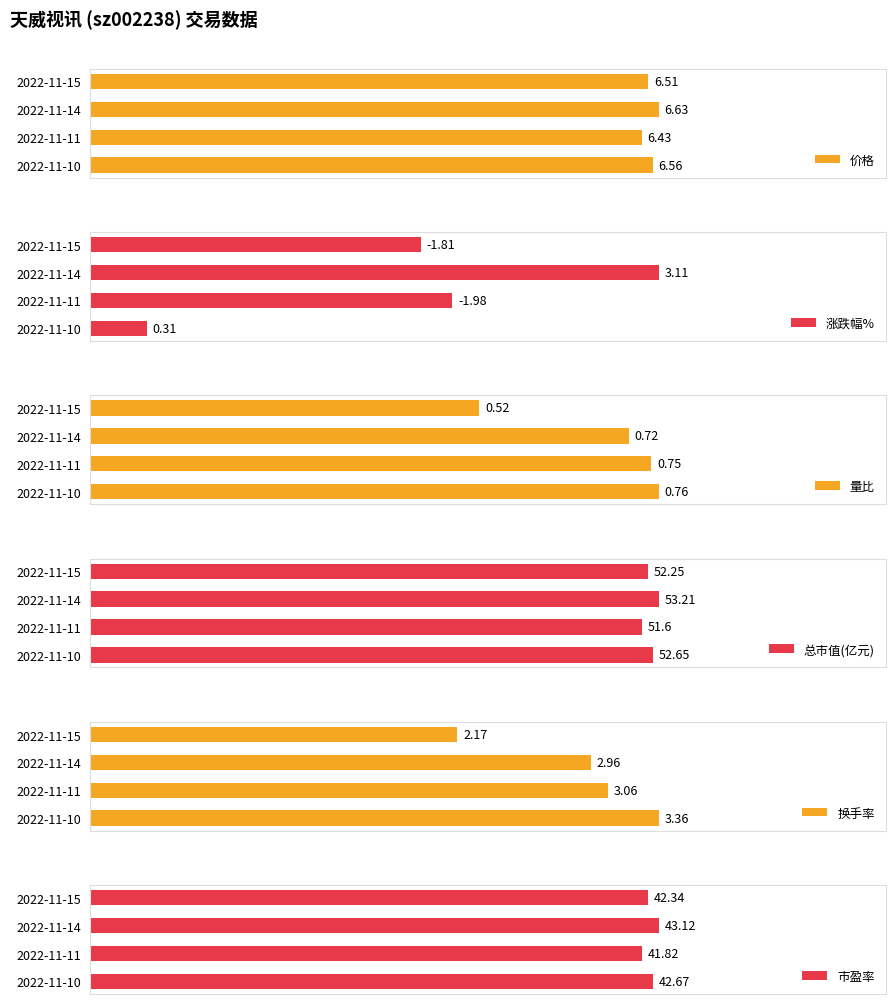

What is the minimum value for 价格?

6.4